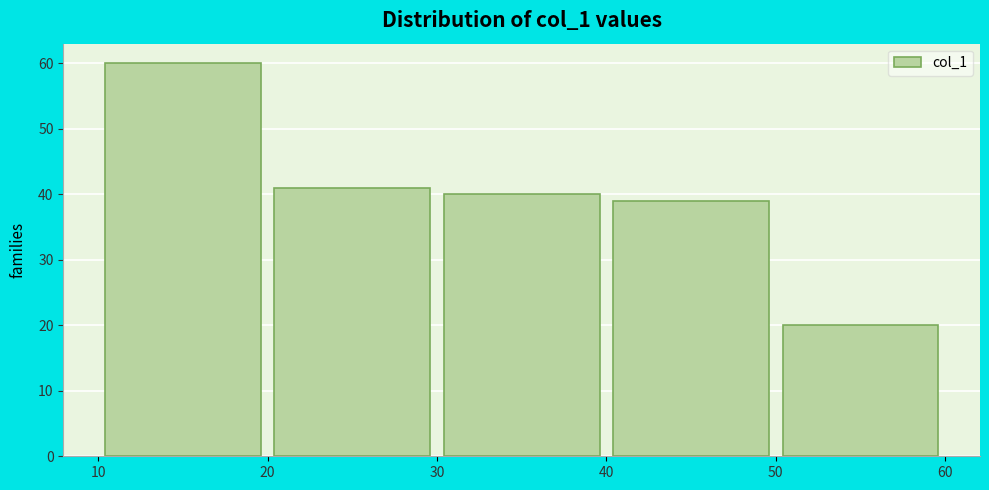

Which range on the x-axis has the tallest bar?

10 to 20